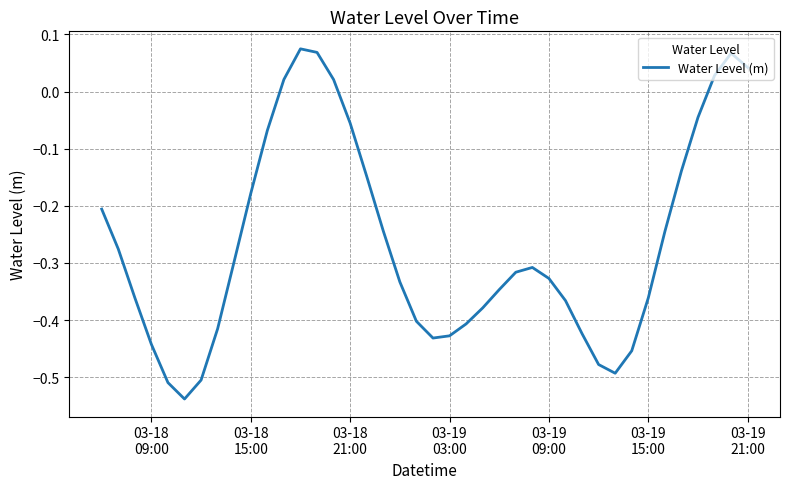

What is the minimum value shown in the chart?

-0.5